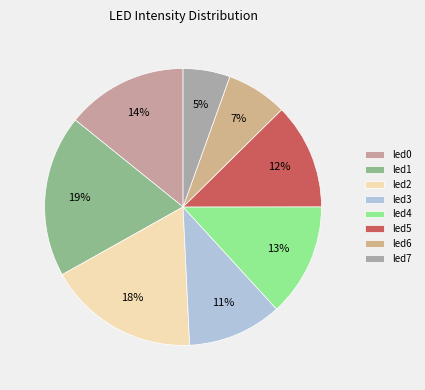

Count the number of slices in the pie.

8